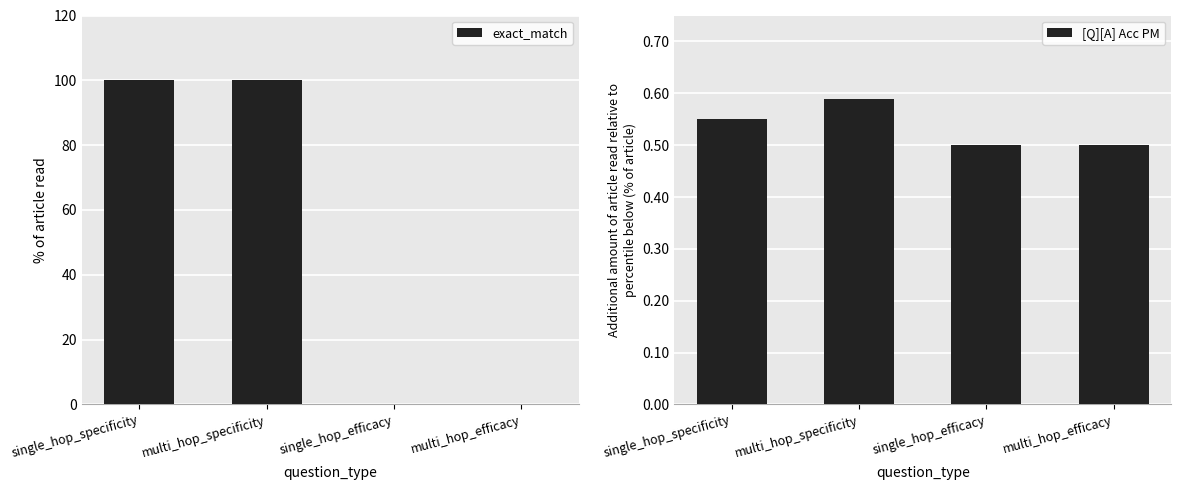

How many groups of bars are there?

4